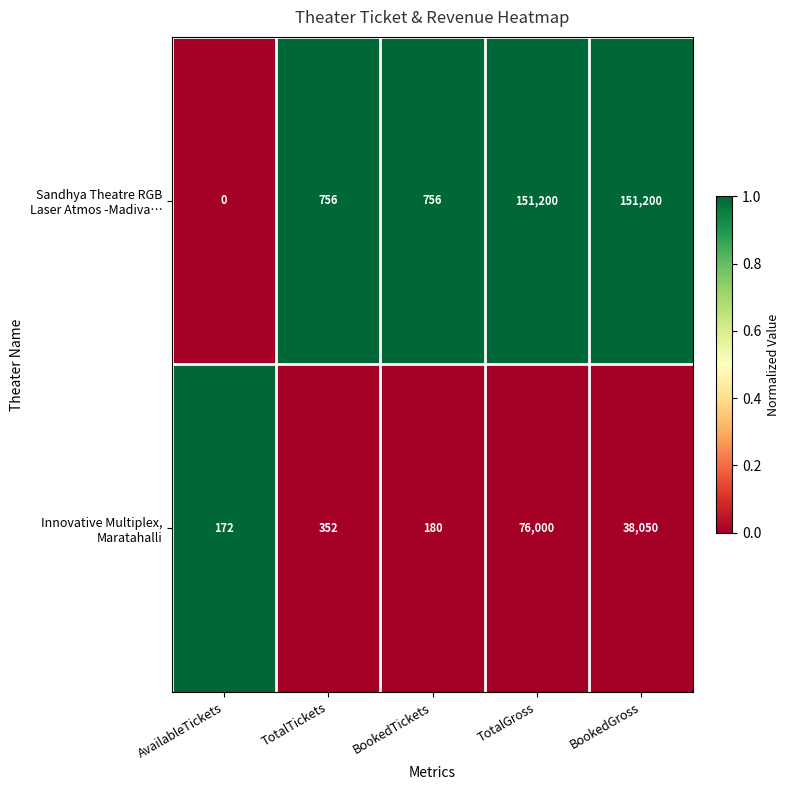

What is the maximum value shown in the chart?

151200